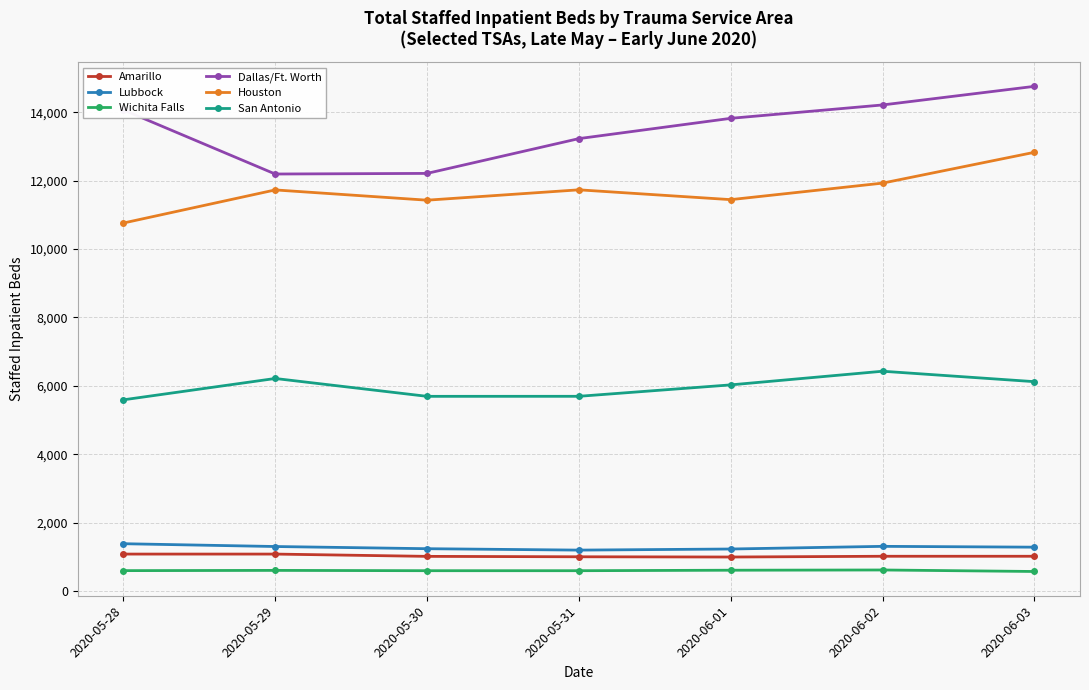

What is the sum of the Amarillo values at 2020-06-01 and 2020-06-03?

2016